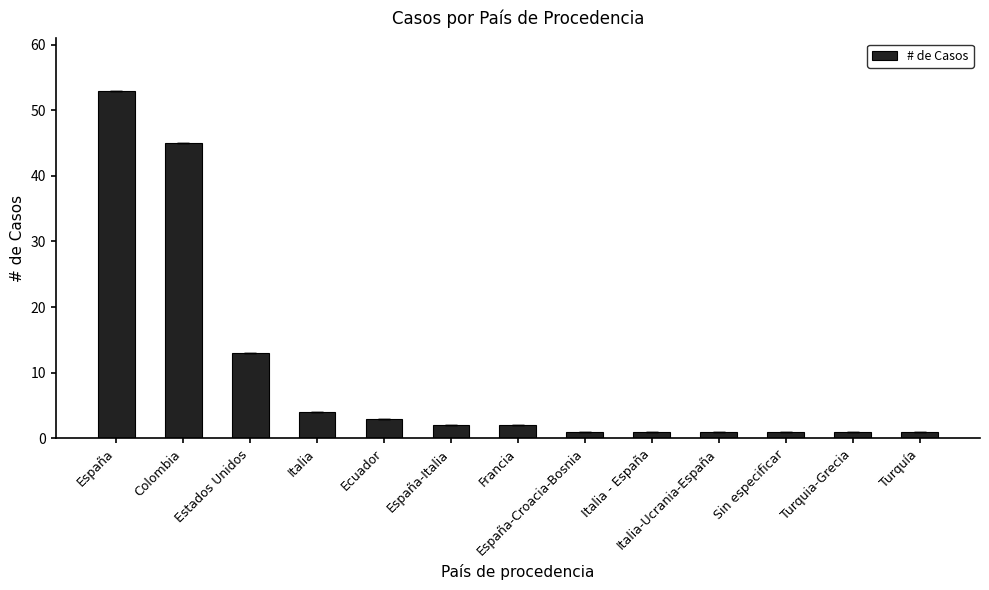

What is the label of the 12th bar from the right?

Colombia